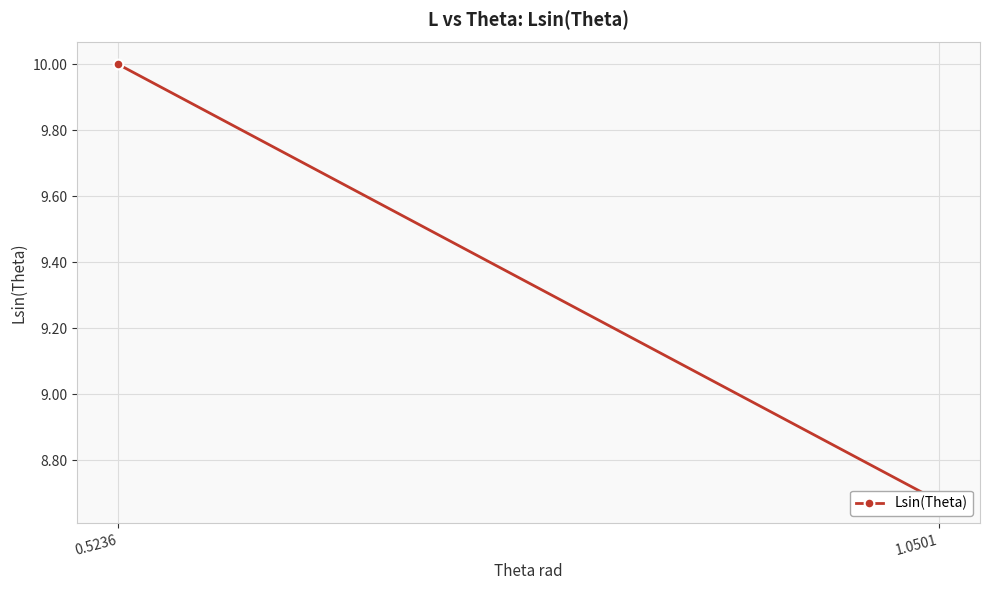

Which label corresponds to the largest value in the chart?

0.5236